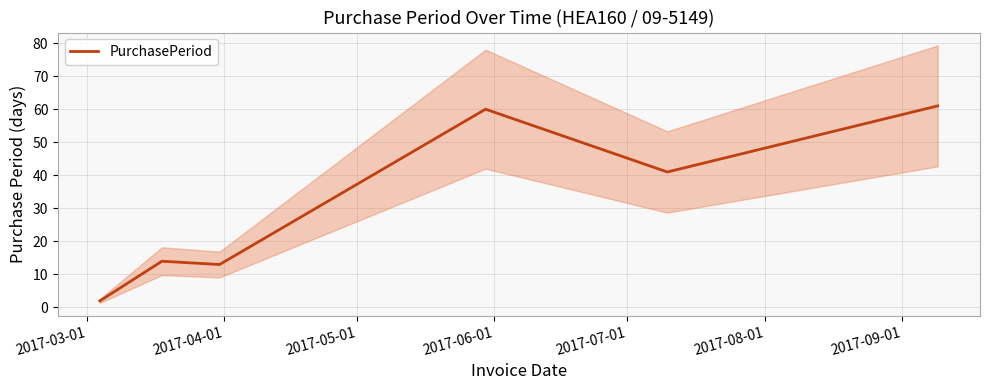

How many data points are less than 41?

3